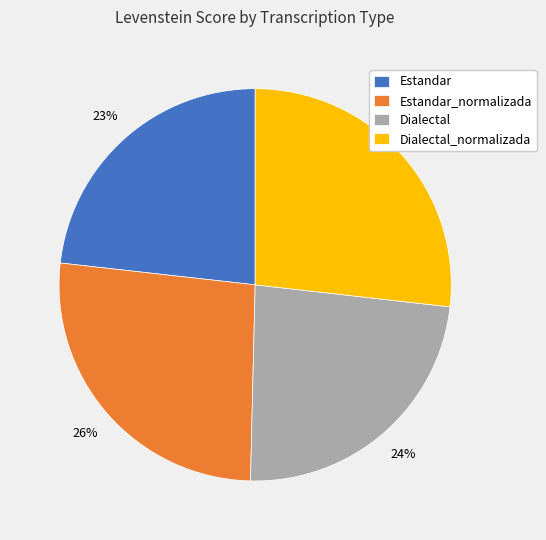

How many slices are in this pie chart?

4